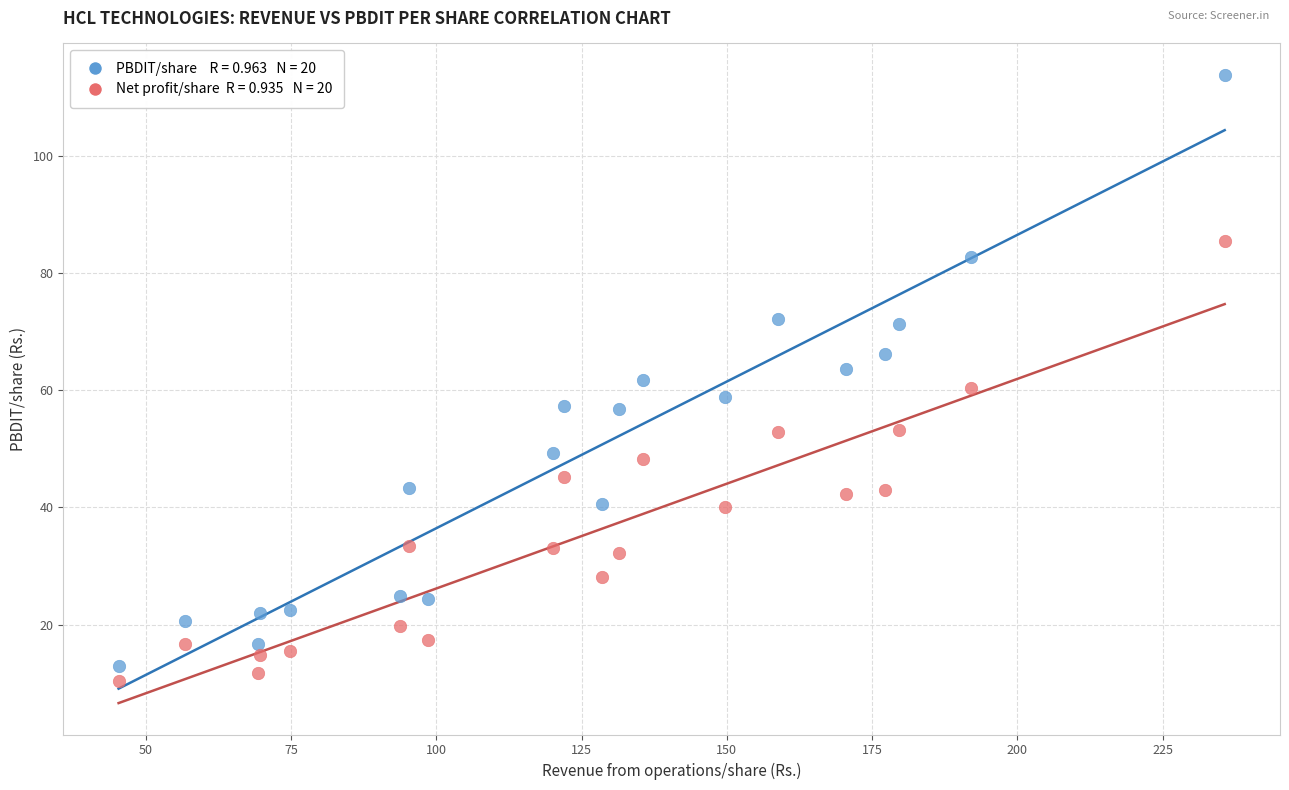

Across all data points, what is the range of Y values (max minus min)?

103.5